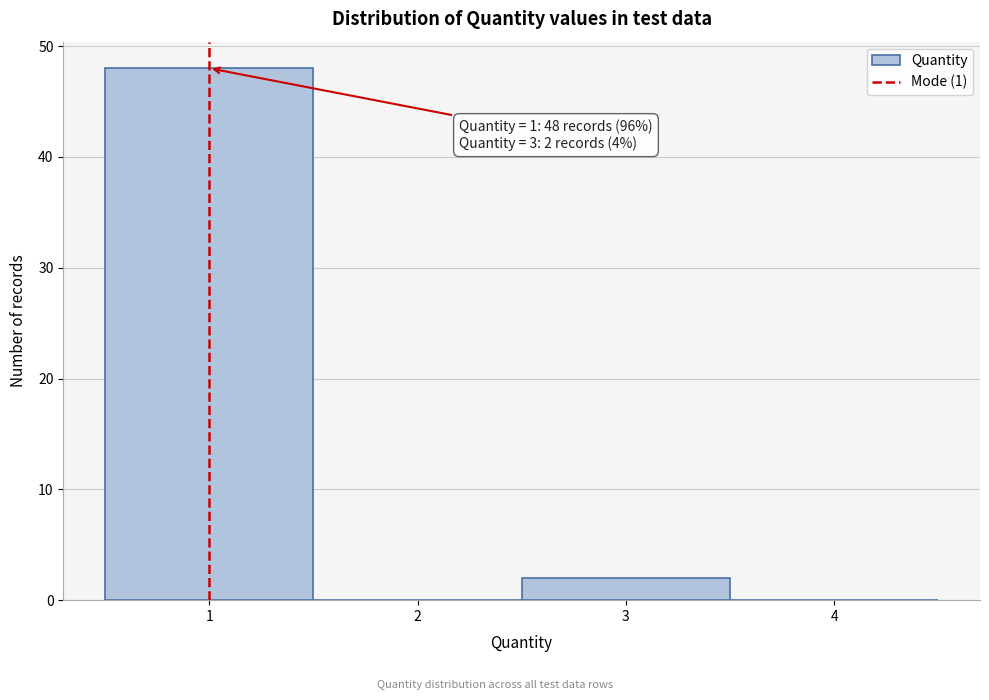

Which range on the x-axis has the tallest bar?

0.5 to 1.5